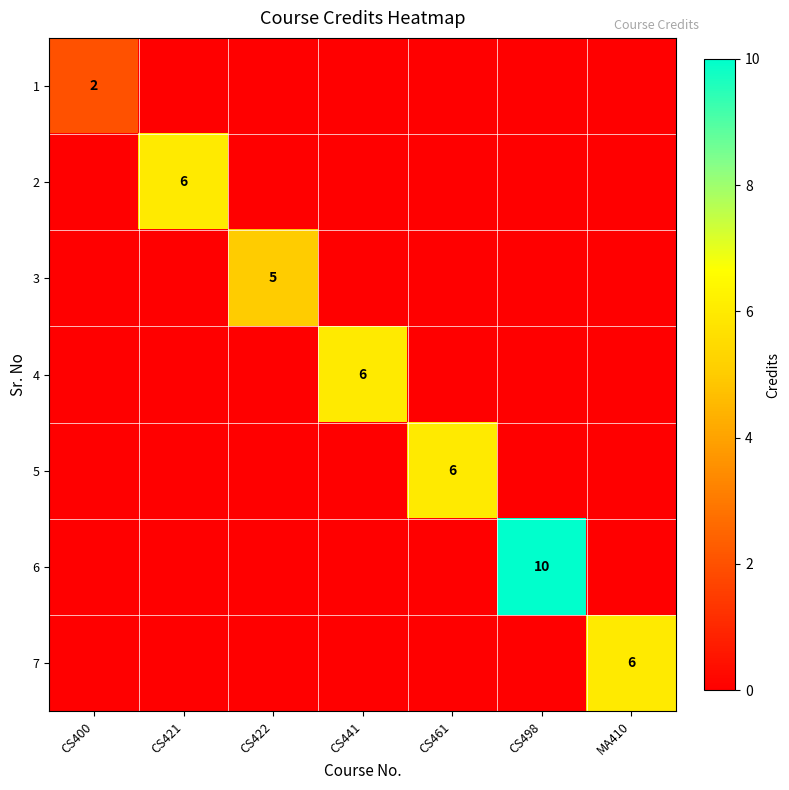

Is it true that 3 equals 5 at CS422?

True